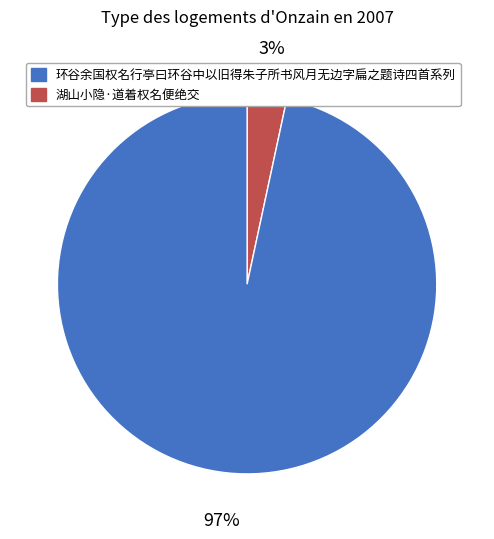

Is there a majority slice in this chart?

Yes